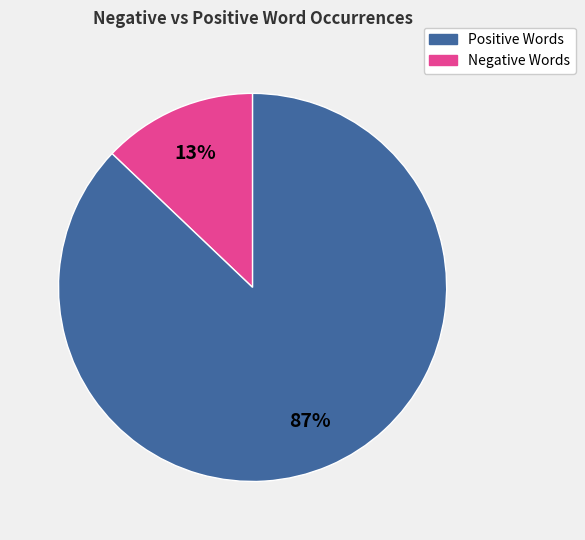

To the nearest percent, what is the difference between the largest and smallest slice percentages?

74%